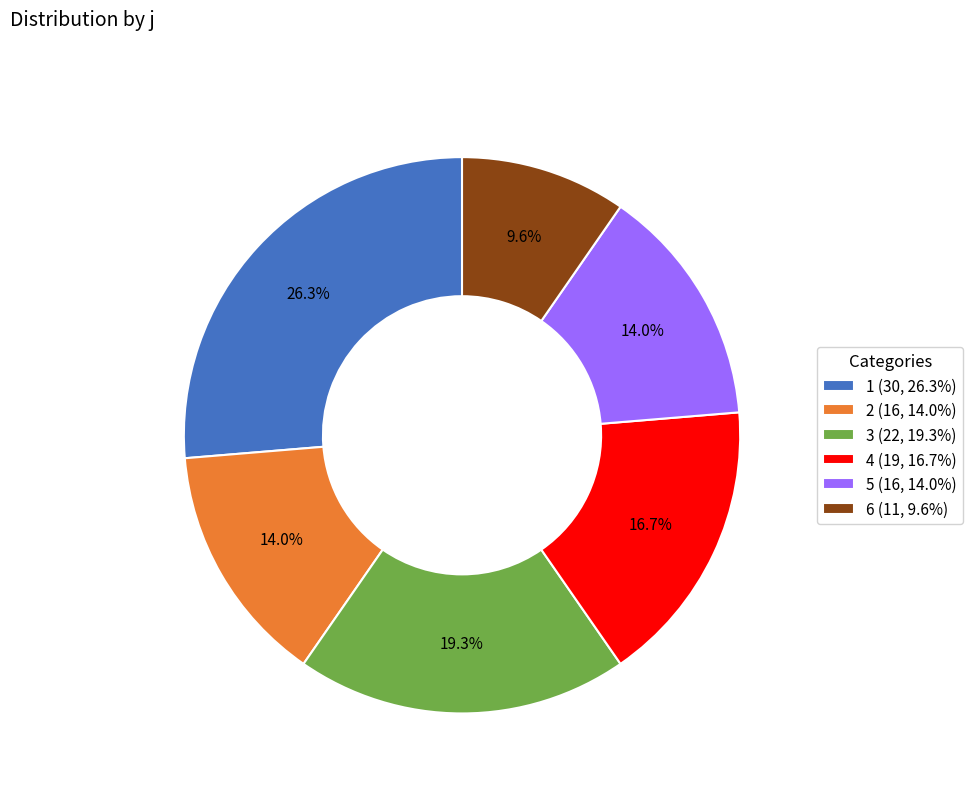

Which category has the smallest portion of the pie?

6